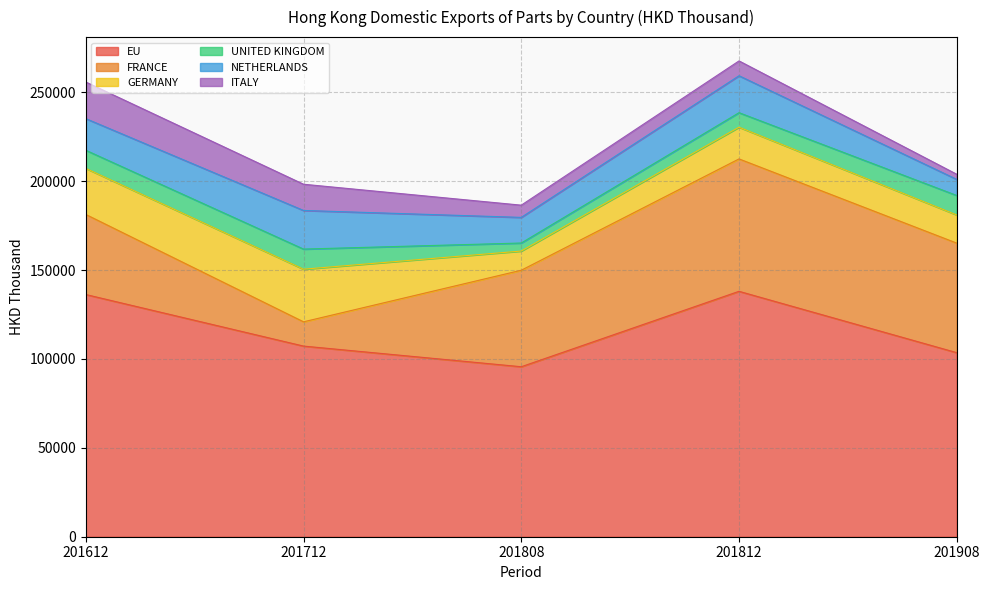

What is the highest value of the FRANCE series?

74497.1